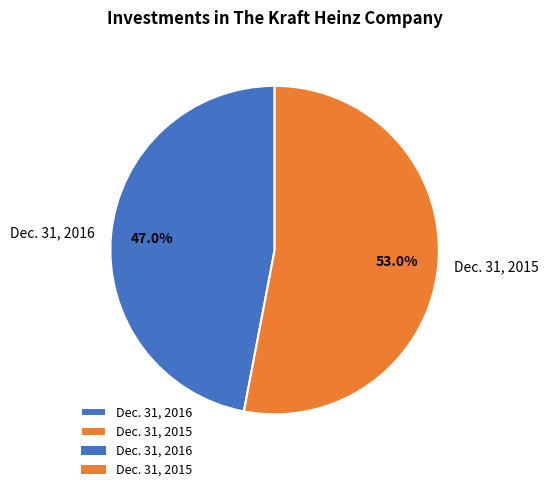

What percentage is the Dec. 31, 2015 slice, to the nearest percent?

53%